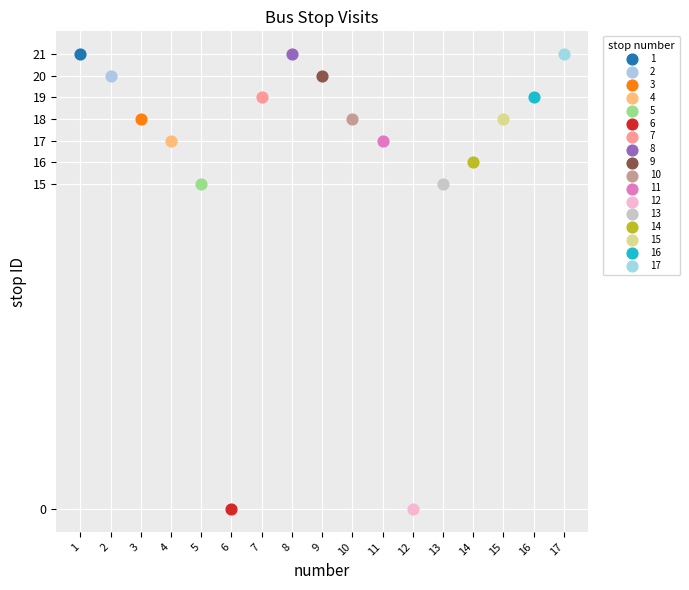

What are all the series names shown in the legend?

1, 2, 3, 4, 5, 6, 7, 8, 9, 10, 11, 12, 13, 14, 15, 16, 17